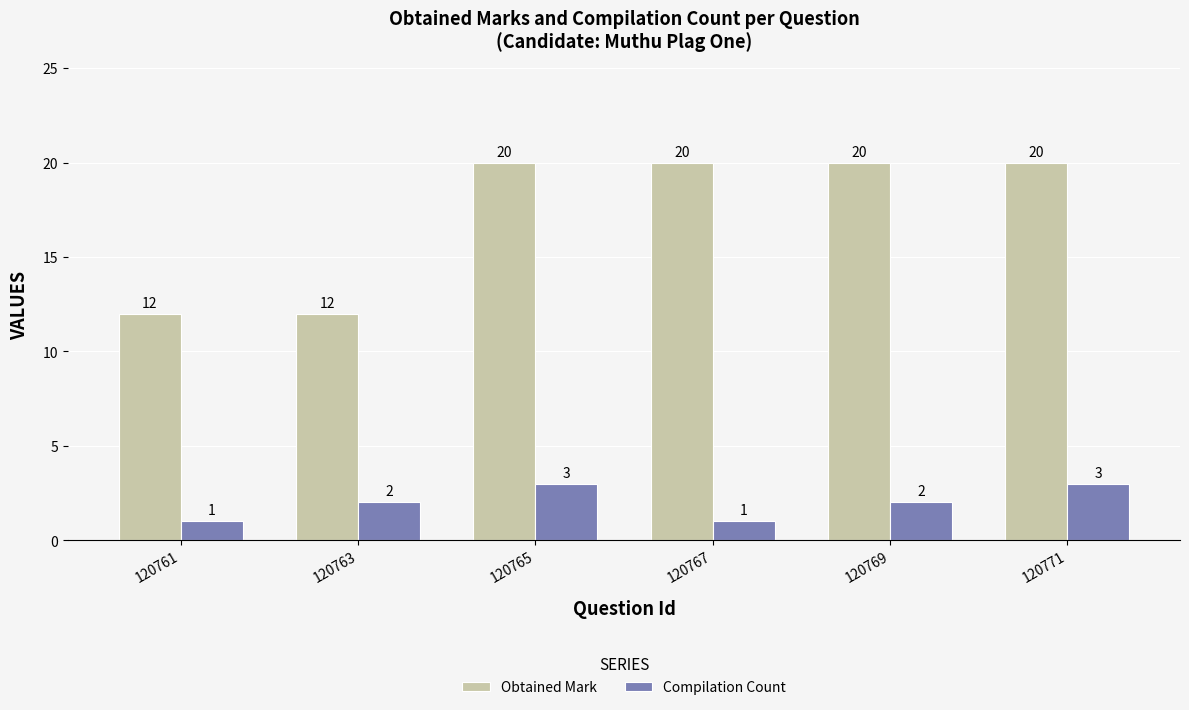

What is the difference between the second highest and minimum values in the Compilation Count series?

2